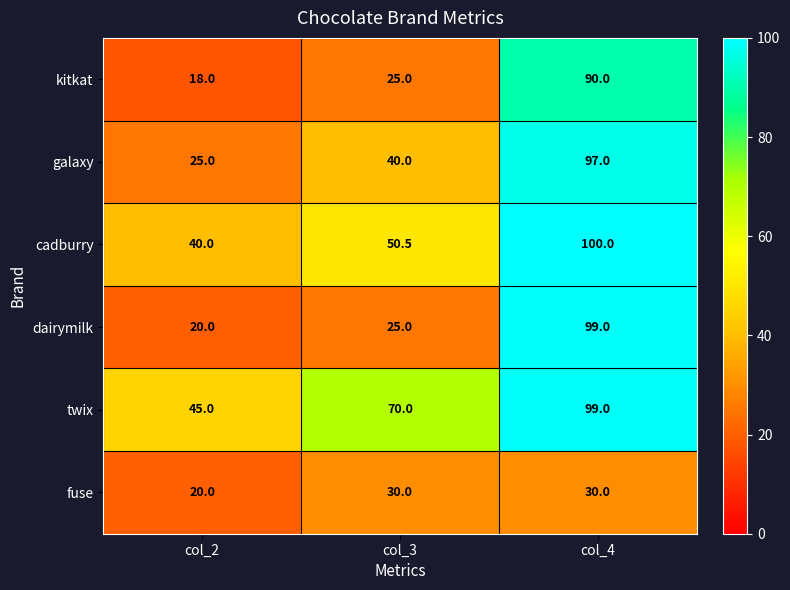

Reading right to left, extract all data points from this chart.

kitkat: col_4=90.0	col_3=25.0	col_2=18.0
galaxy: col_4=97.0	col_3=40.0	col_2=25.0
cadburry: col_4=100.0	col_3=50.5	col_2=40.0
dairymilk: col_4=99.0	col_3=25.0	col_2=20.0
twix: col_4=99.0	col_3=70.0	col_2=45.0
fuse: col_4=30.0	col_3=30.0	col_2=20.0